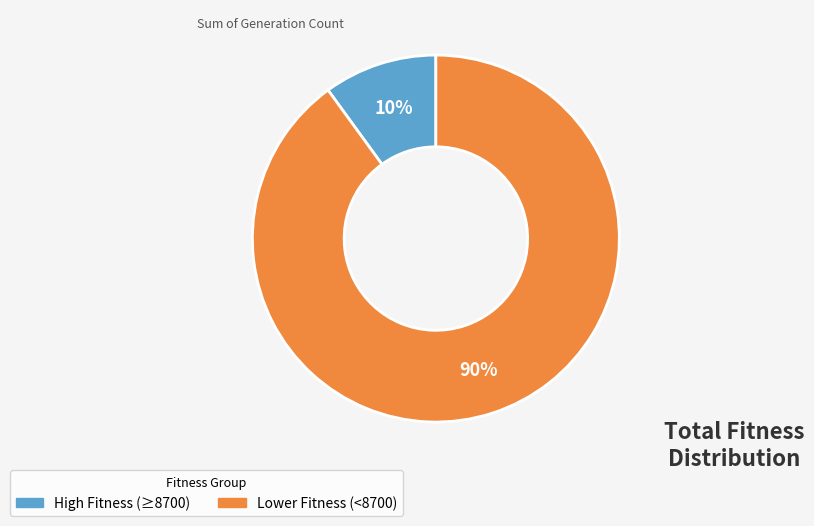

Is there a majority slice in this chart?

Yes